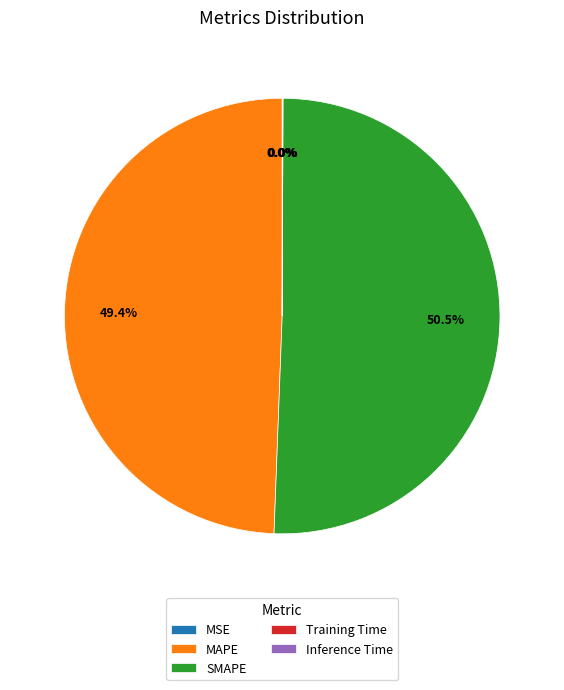

Rank the categories by value from highest to lowest.

SMAPE, MAPE, Training Time, Inference Time, MSE